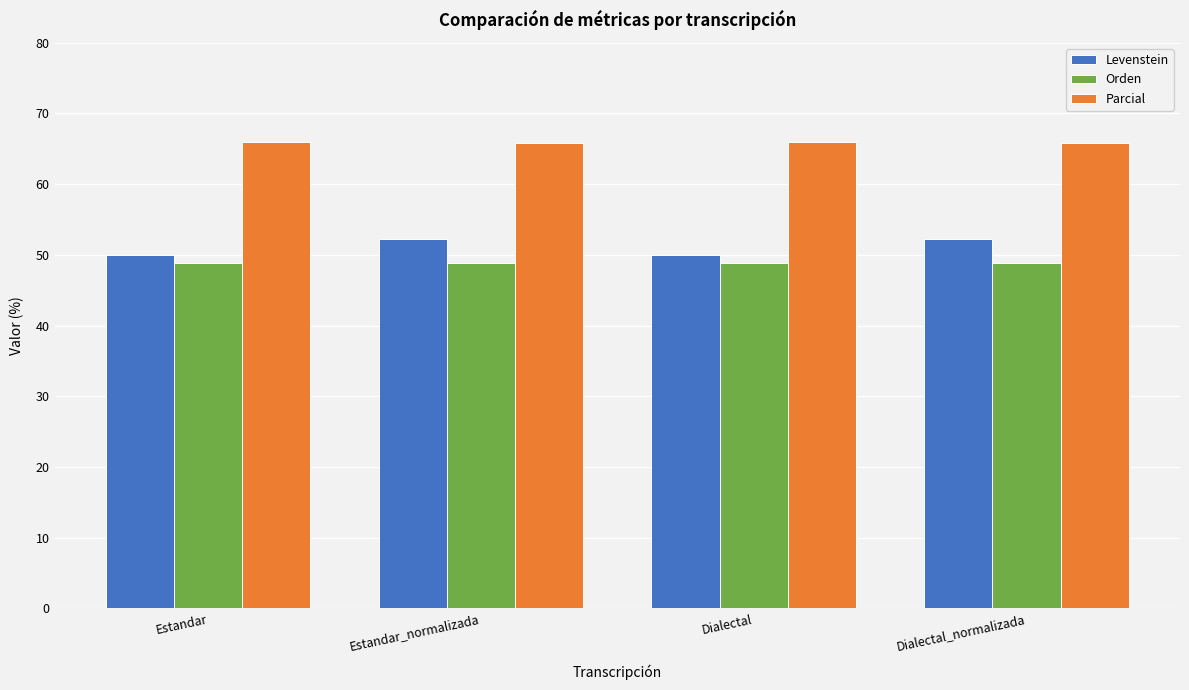

Where does the Levenstein series first go above 52?

Estandar_normalizada